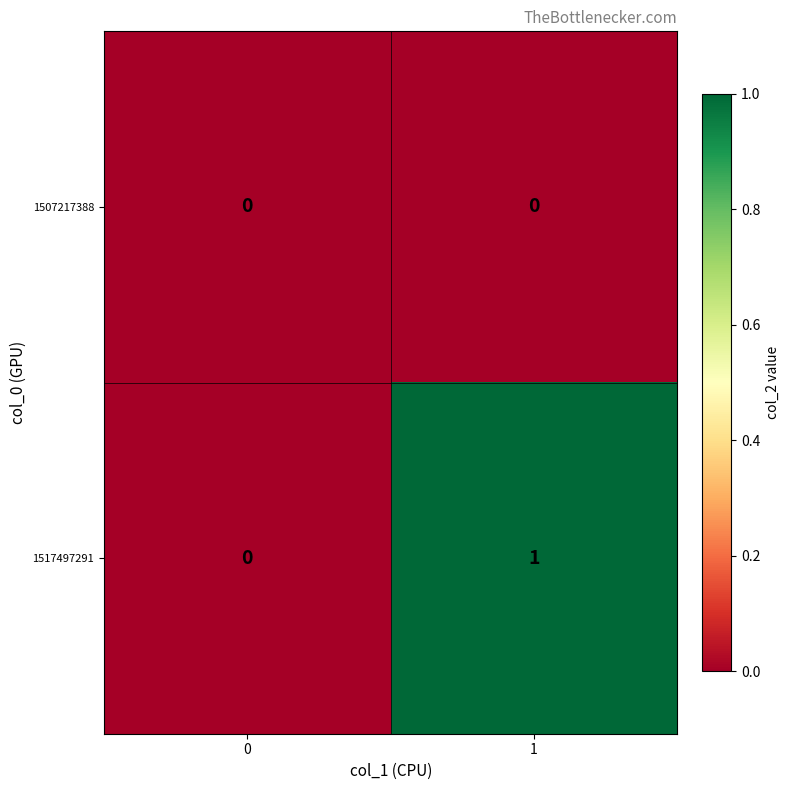

The 1517497291 series shows 0 at 1. True or false?

False